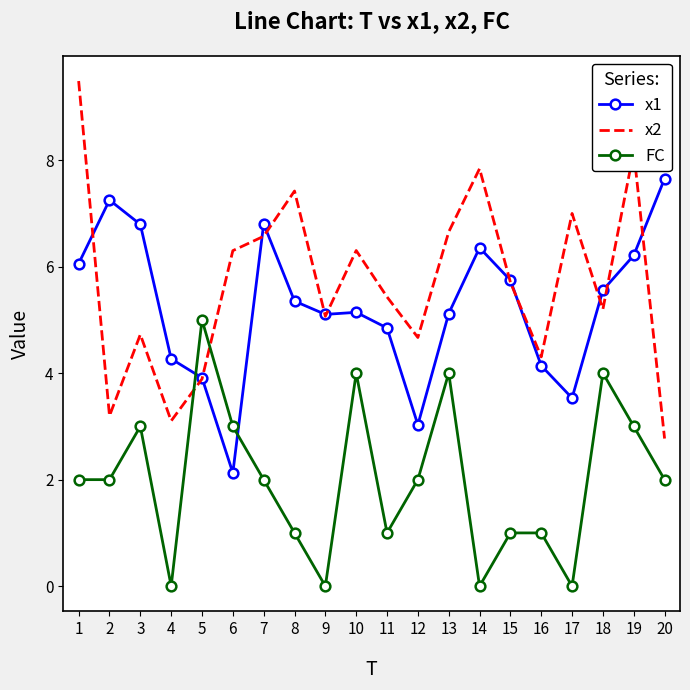

What is the difference between the second highest and second lowest values in the x2 series?

5.1